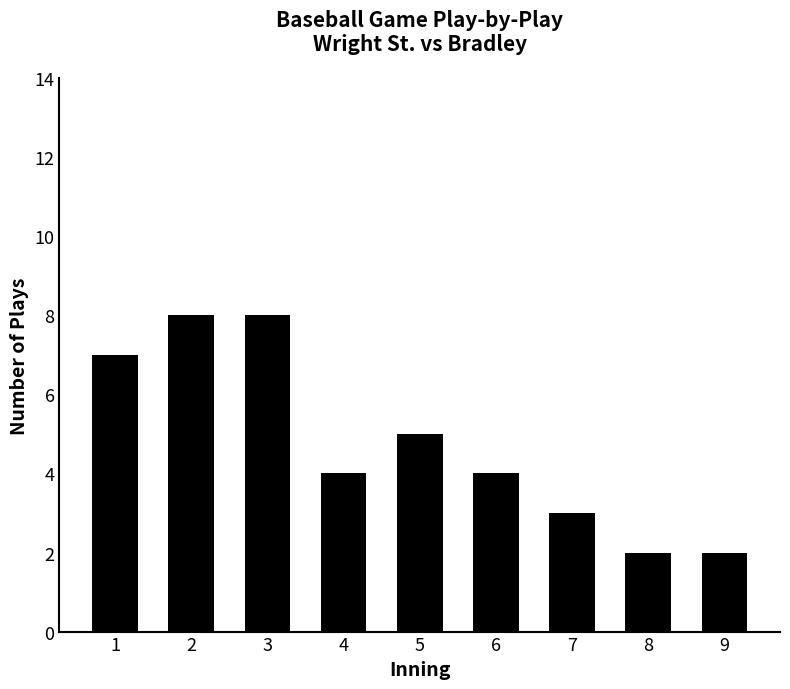

How many series are shown in this chart?

1